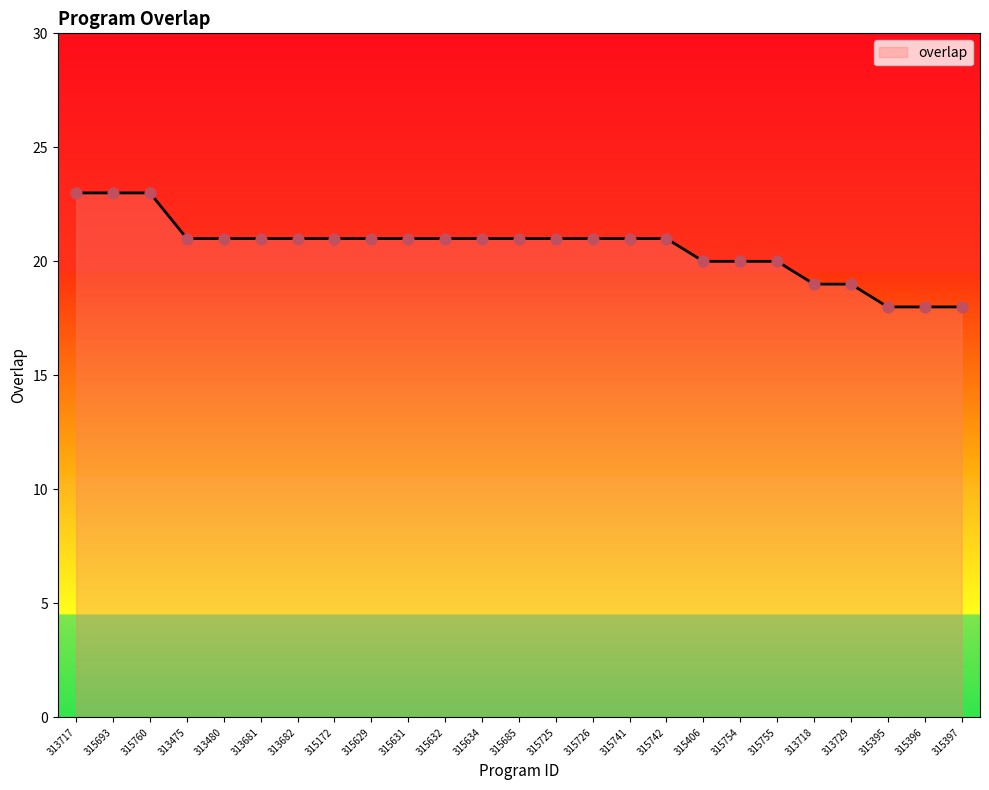

Between 313717 and 315632, which is larger?

313717